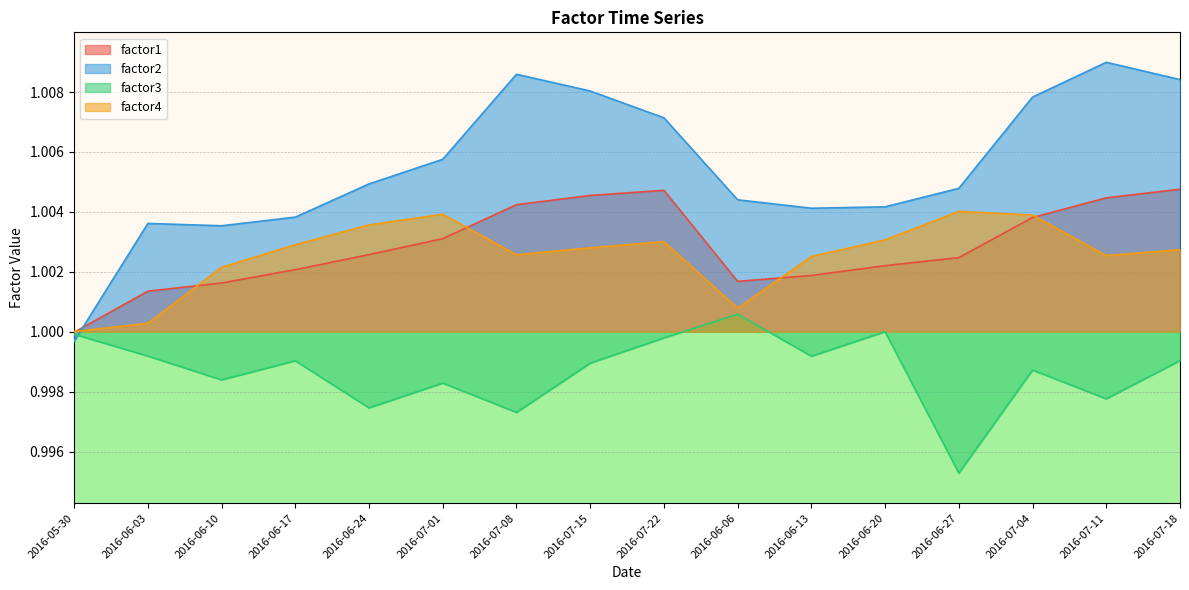

Where is the first local maximum for factor4?

2016-07-01